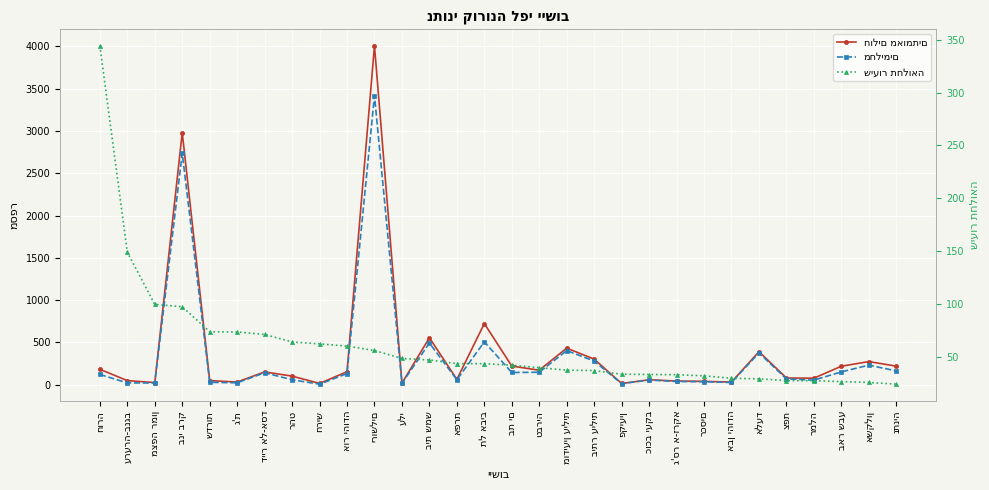

Which series has the largest total across all categories?

חולים מאומתים